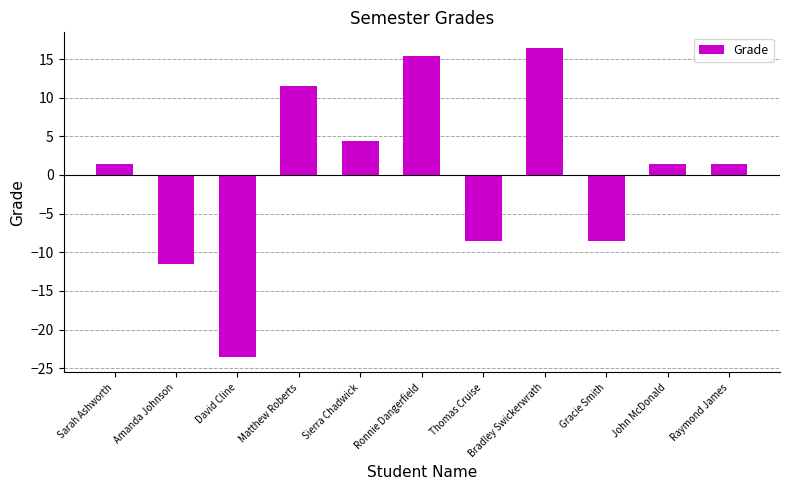

Are the bars horizontal?

No